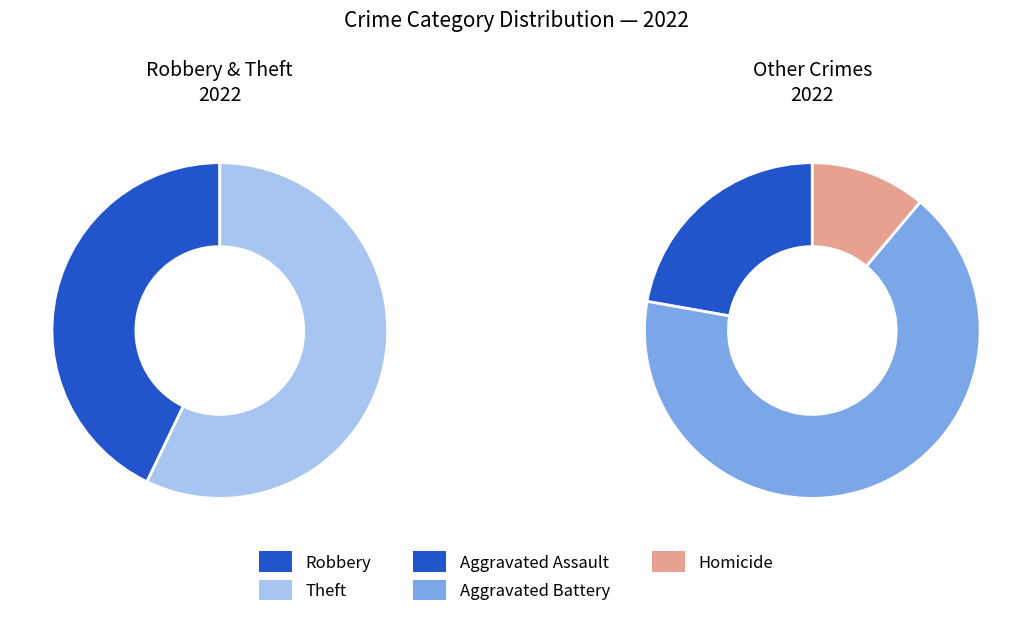

Is Aggravated Assault the majority of the pie?

No